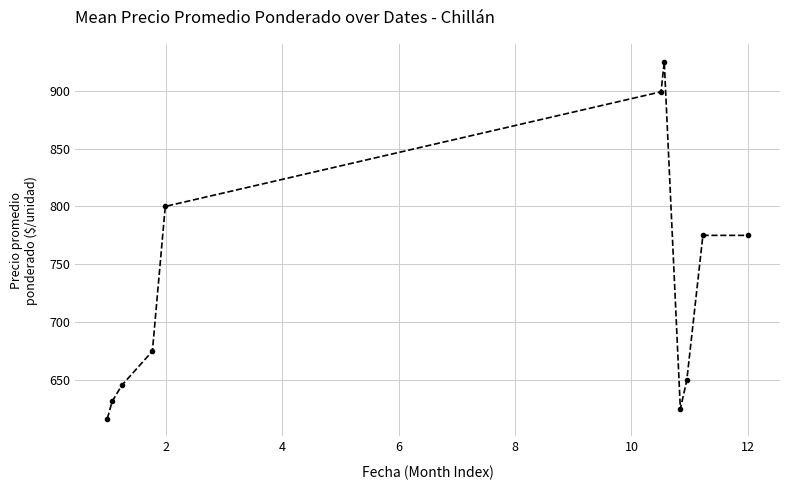

What is the value of the 8th point from the left?

625.0